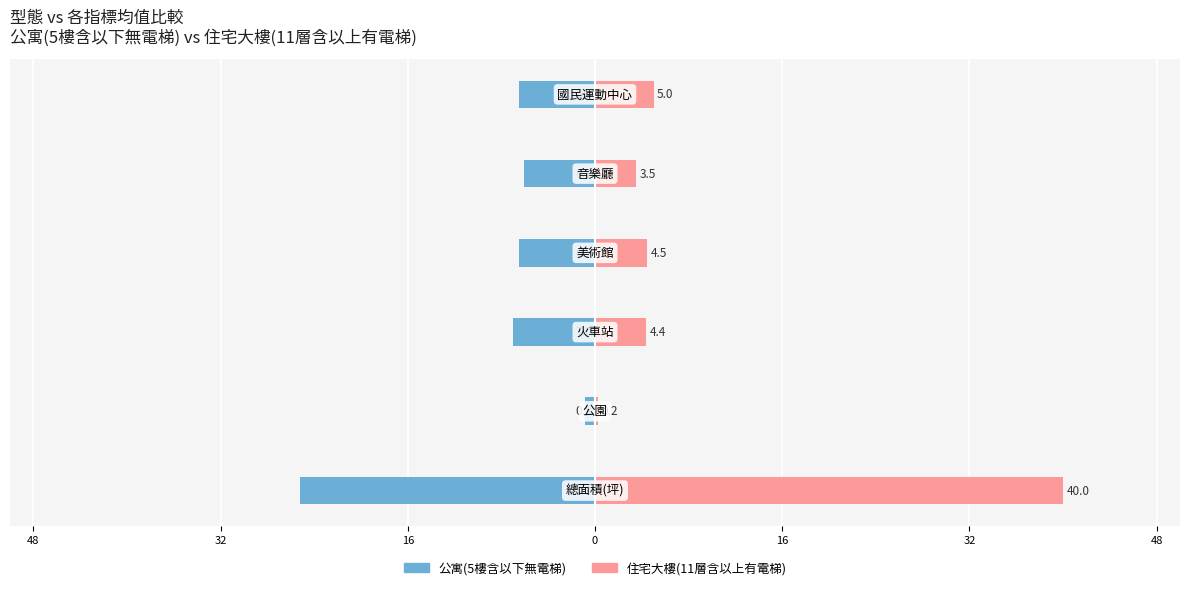

Reading right to left, extract all data points from this chart.

公寓(5樓含以下無電梯): -6.5	-6.1	-6.5	-7.0	-0.8	-25.3
住宅大樓(11層含以上有電梯): 5.0	3.5	4.5	4.4	0.2	40.0